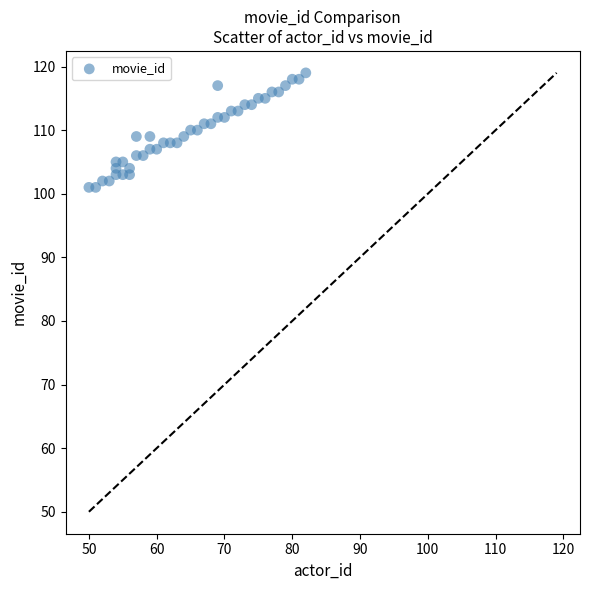

What is the range of X values (max minus min)?

32